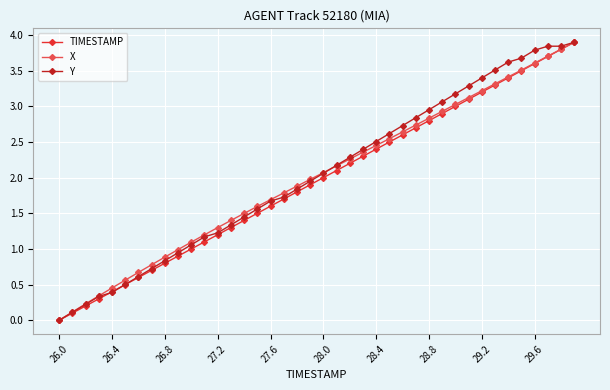

What is the maximum value shown in the chart?

3.9